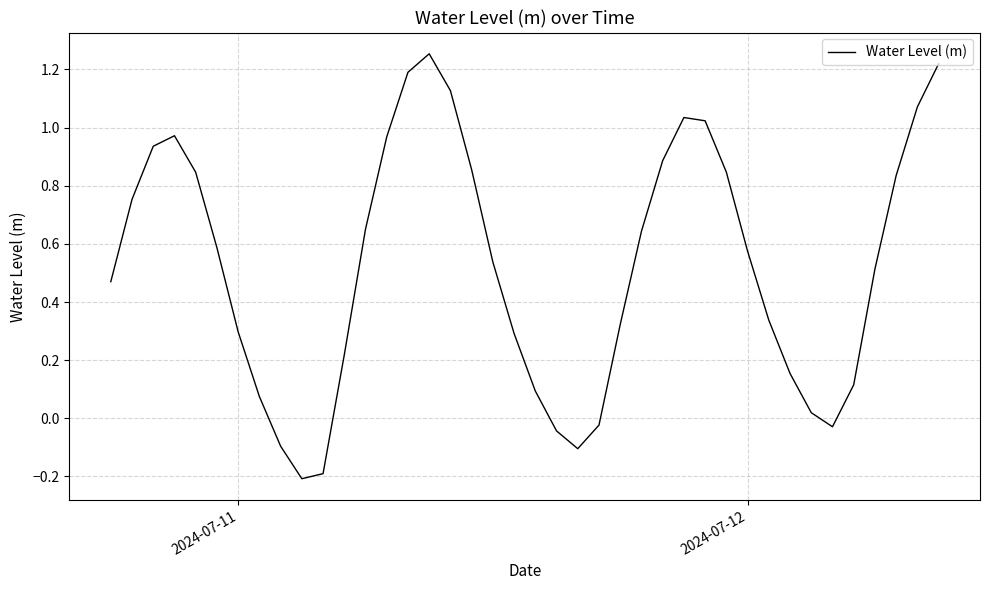

What is the difference between the maximum and minimum values?

1.5